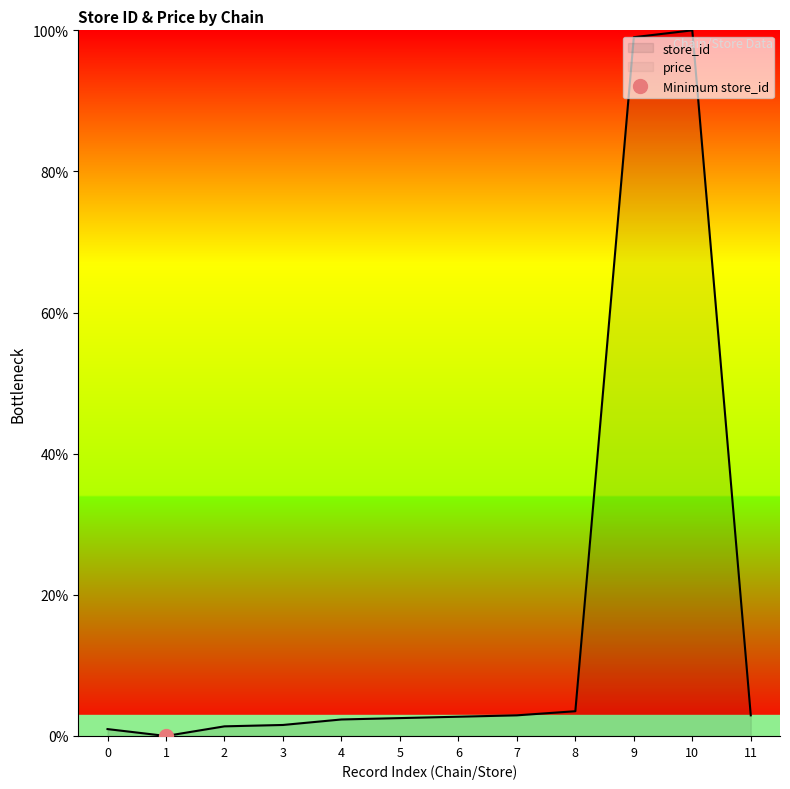

The value of store_id at 4 is 2.3. True or false?

True